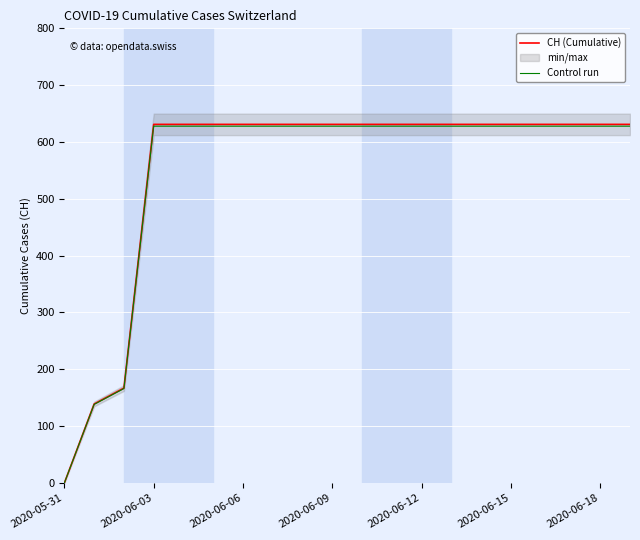

True or false: Control run has a value of 0.0 at 2020-05-31.

True